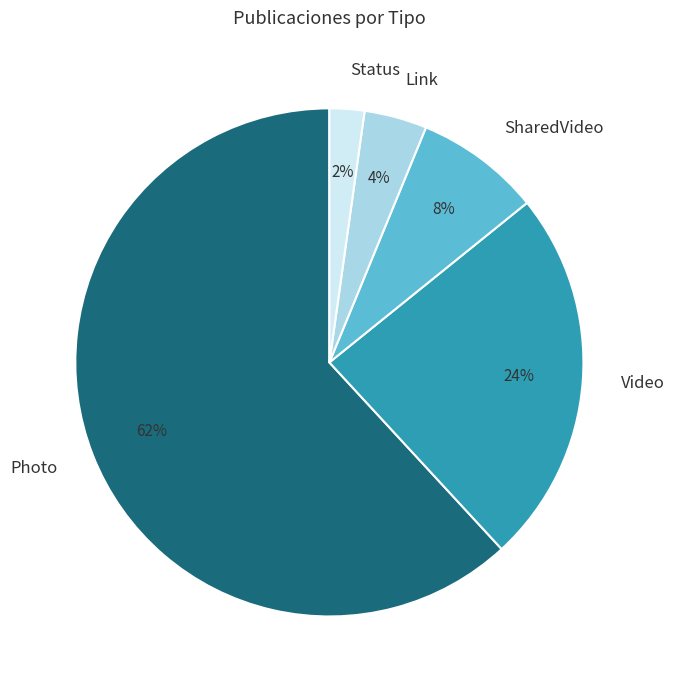

Approximately how many times larger is the value at SharedVideo compared to Video?

0.3